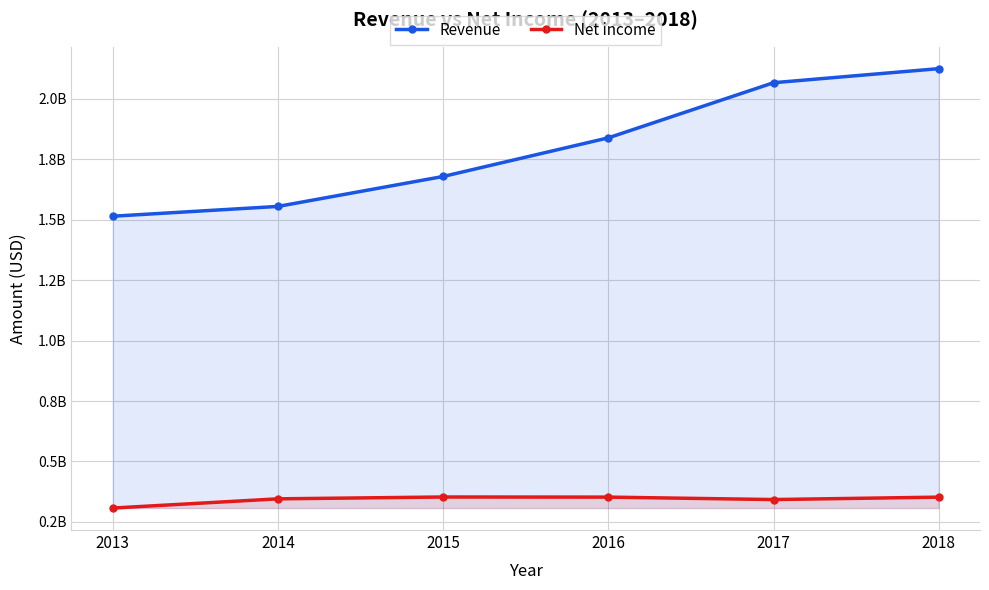

Reading right to left, list all the values displayed in this chart.

Revenue: 2124946000	2066737000	1838713000	1678912000	1554973000	1514457000
Net income: 352302000	342284000	352409000	352886000	345273000	307133000